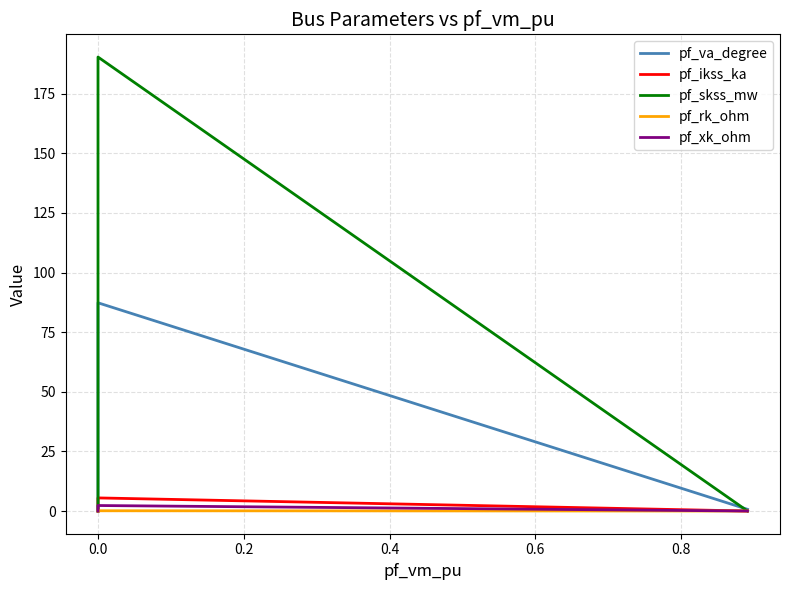

True or false: pf_xk_ohm and pf_skss_mw intersect in this chart.

False